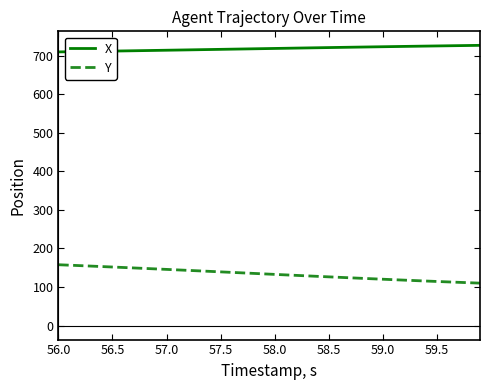

What is the minimum value shown in the chart?

110.0